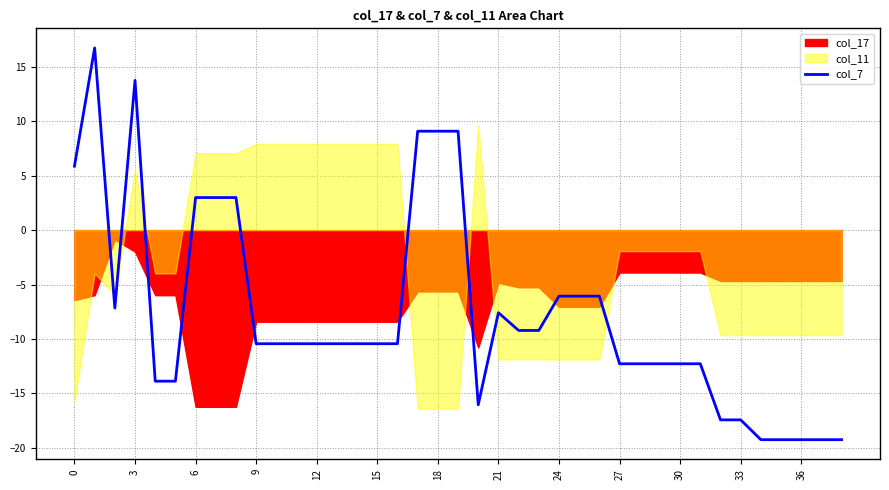

What is the minimum value shown in the chart?

-19.3